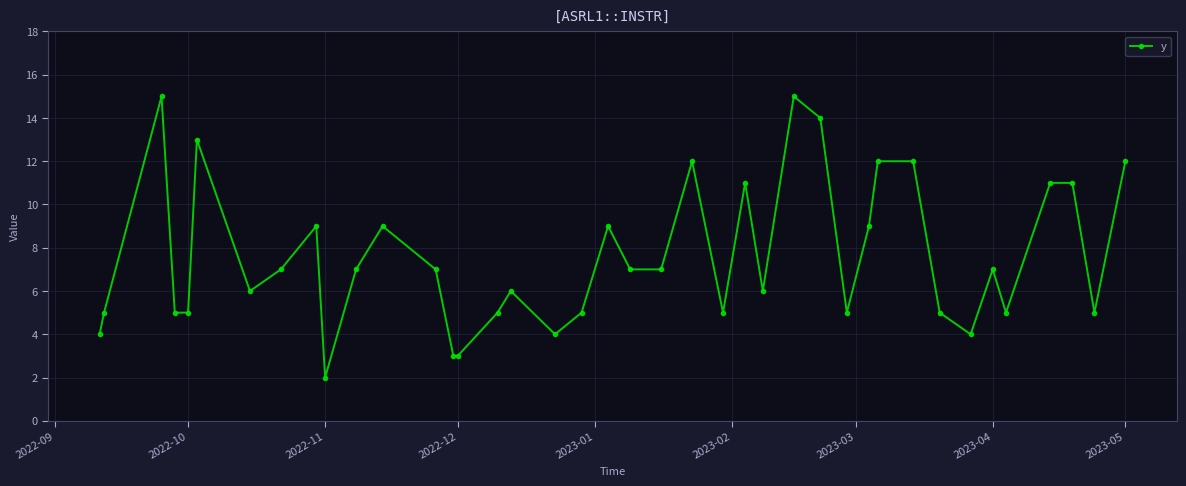

What is the greatest value displayed?

15